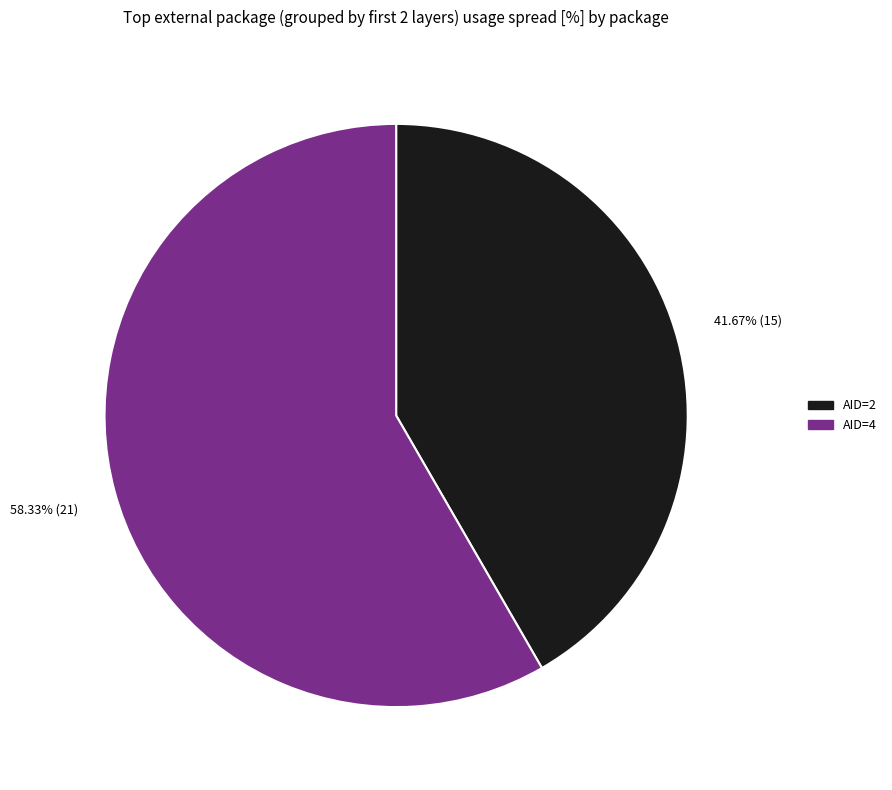

Is there any slice that represents more than half of the pie?

Yes